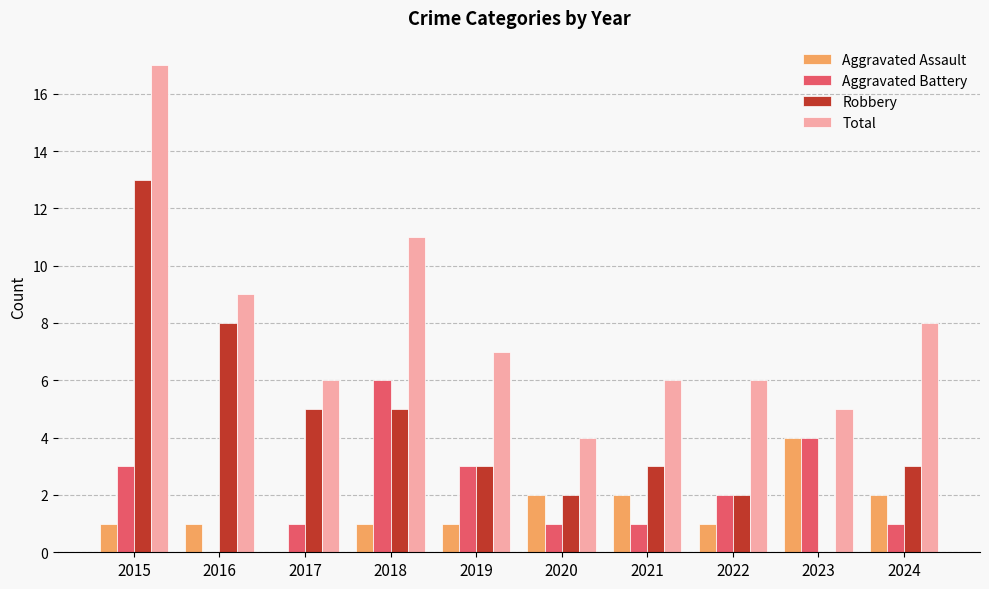

At which category is the sum across all series the highest?

2015